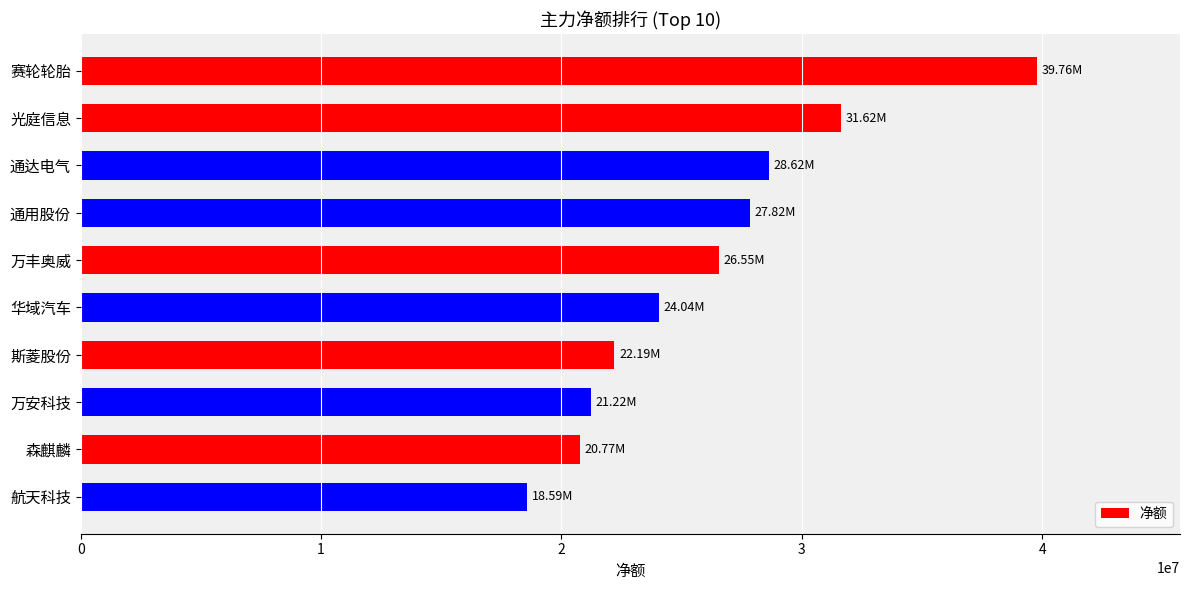

What is the label of the 8th bar from the bottom?

通达电气